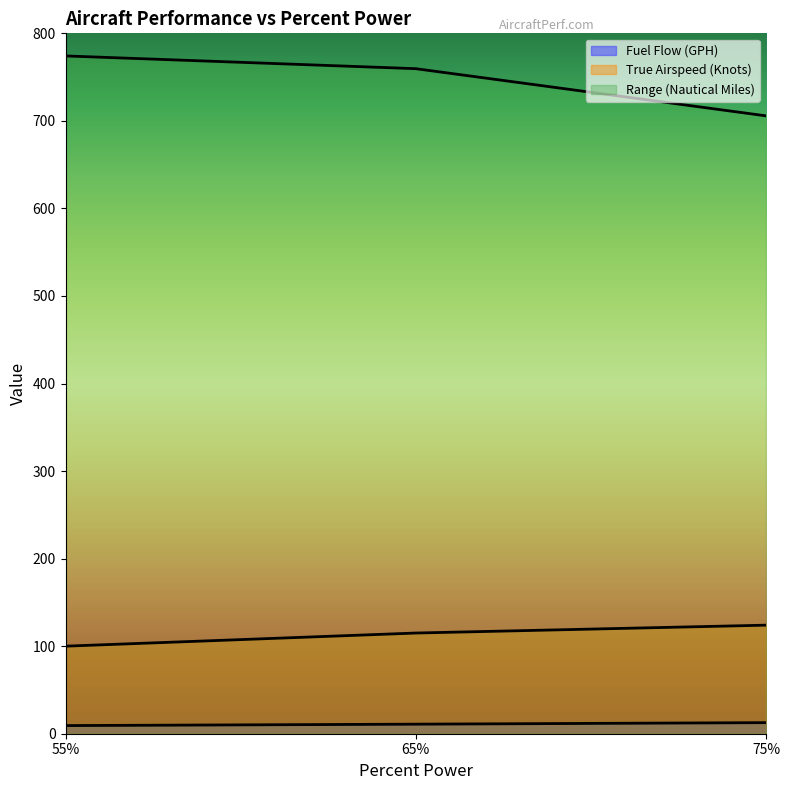

How many lines are shown in the chart?

3